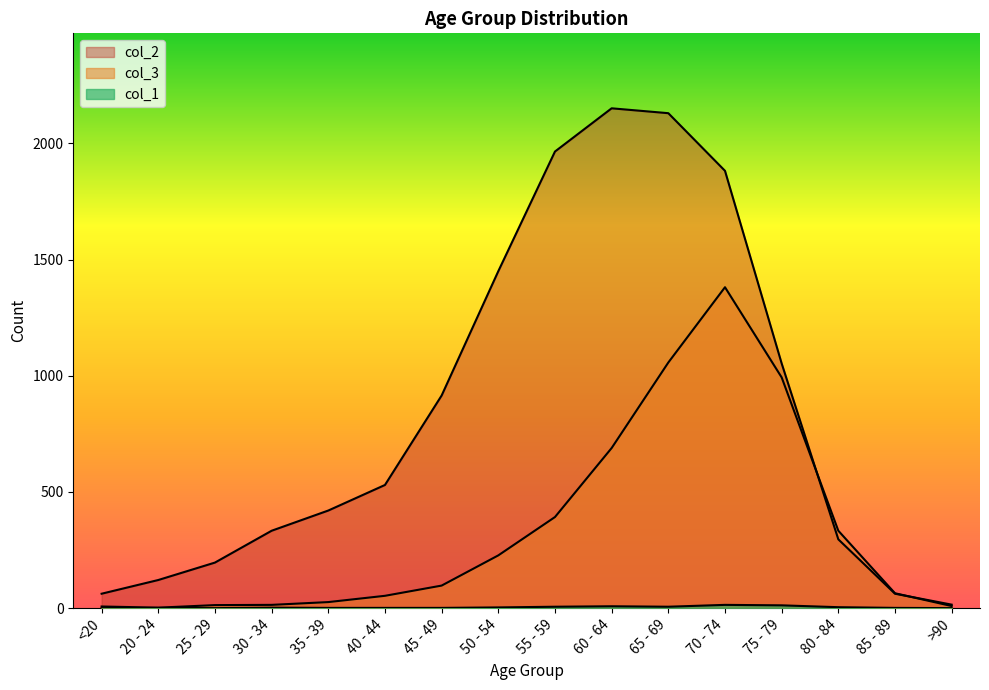

At which category does the chart reach its minimum across all series?

<20